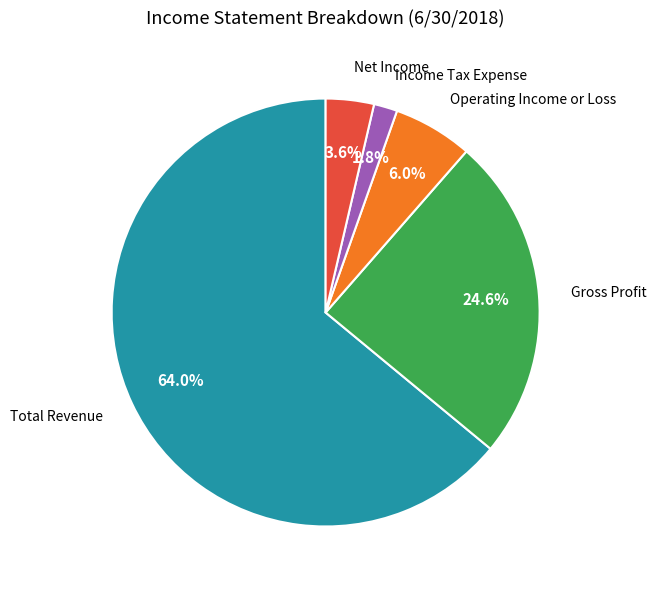

What is the total percentage of Total Revenue and Net Income?

67.6%